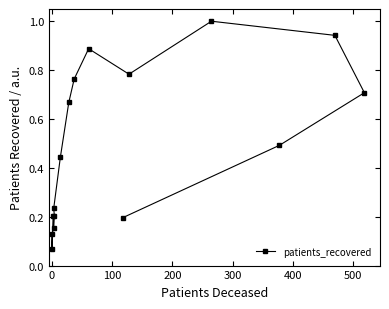

What is the minimum value shown in the chart?

0.1